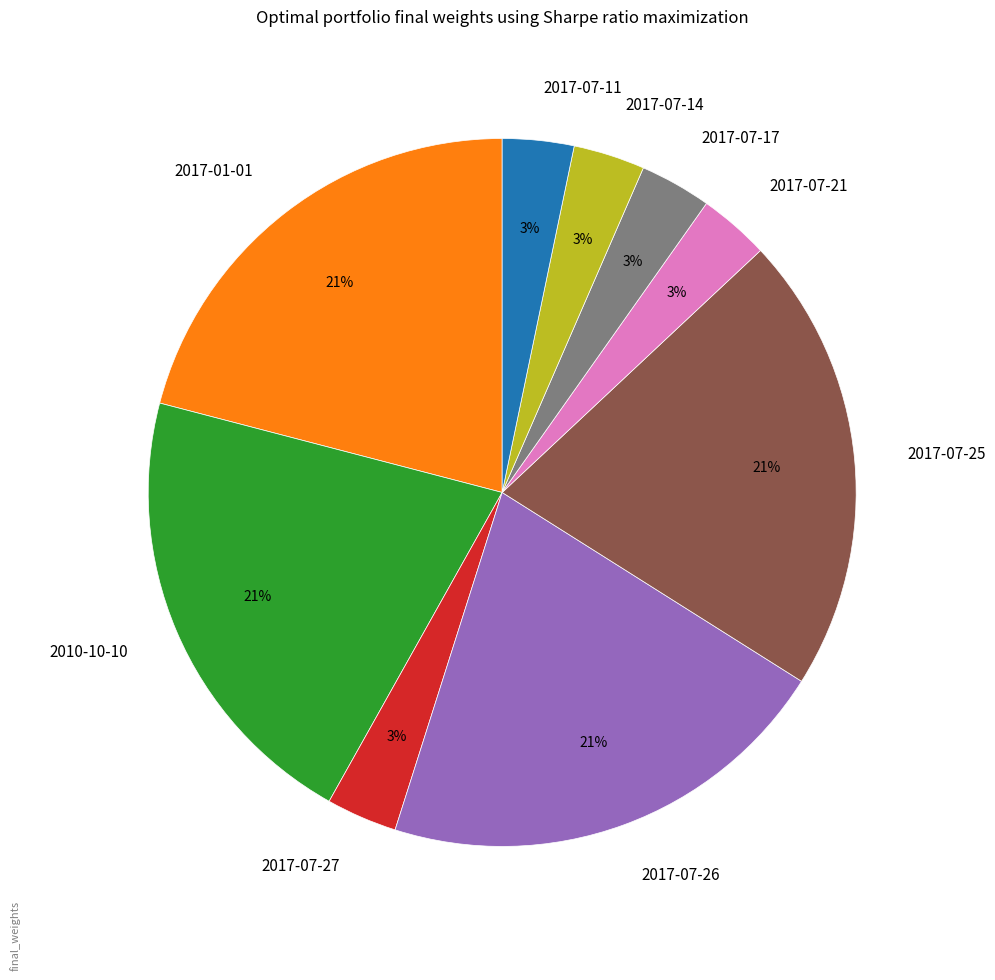

How many slices are in this pie chart?

9